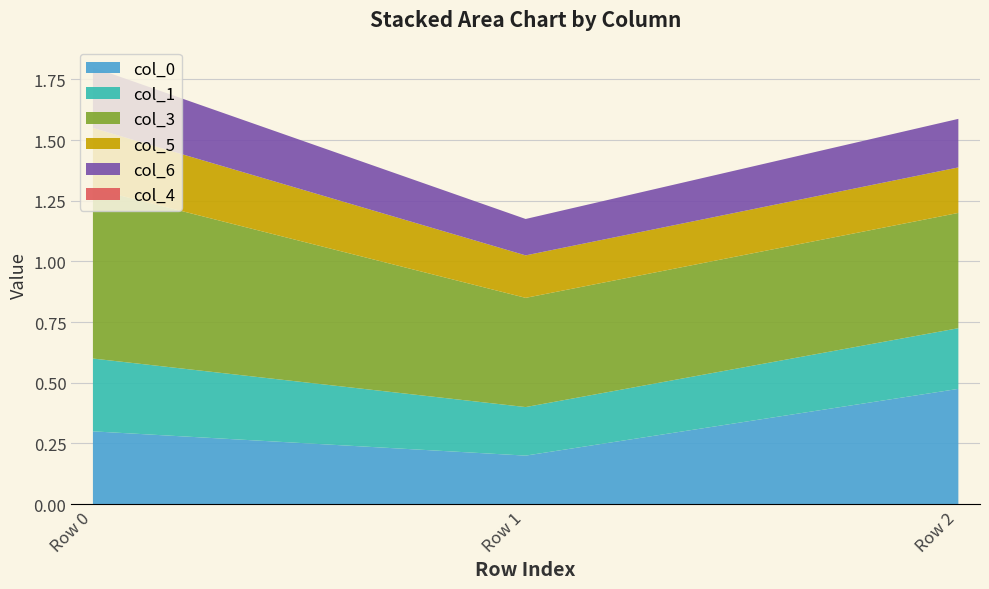

Reading right to left, what are all the values shown in this chart?

col_0: 0.5	0.2	0.3
col_1: 0.2	0.2	0.3
col_3: 0.5	0.4	0.7
col_5: 0.2	0.2	0.2
col_6: 0.2	0.1	0.2
col_4: 0.0	0.0	0.0